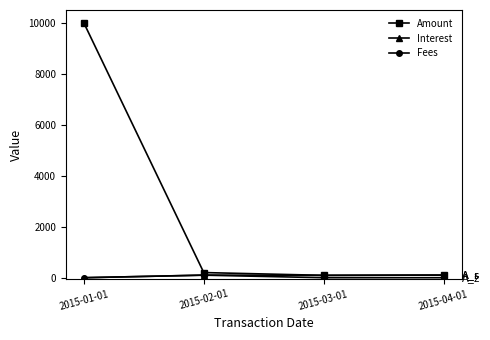

What are all the series names shown in the legend?

Amount, Interest, Fees